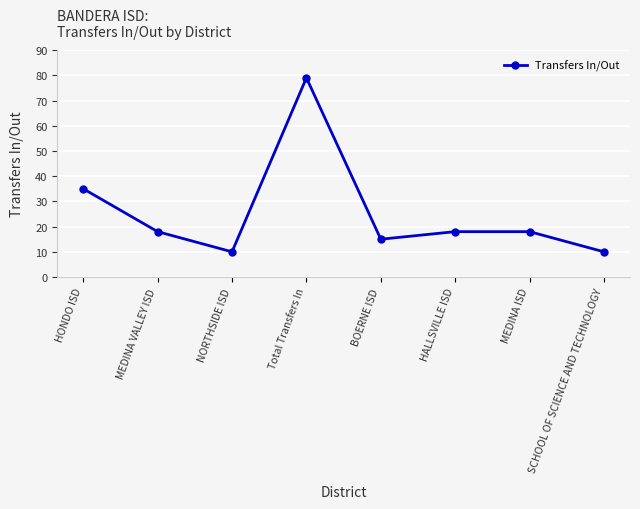

Reading left to right, extract all data points from this chart.

HONDO ISD=35	MEDINA VALLEY ISD=18	NORTHSIDE ISD=10	Total Transfers In=79	BOERNE ISD=15	HALLSVILLE ISD=18	MEDINA ISD=18	SCHOOL OF SCIENCE AND TECHNOLOGY=10